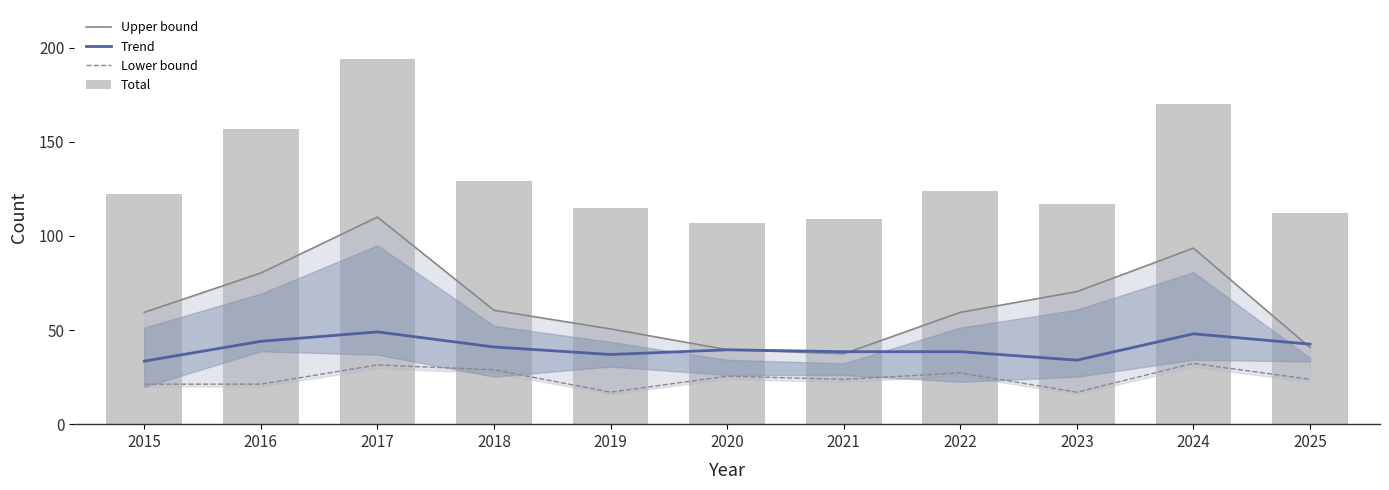

True or false: Total has a value of 170.0 at 2024.

True